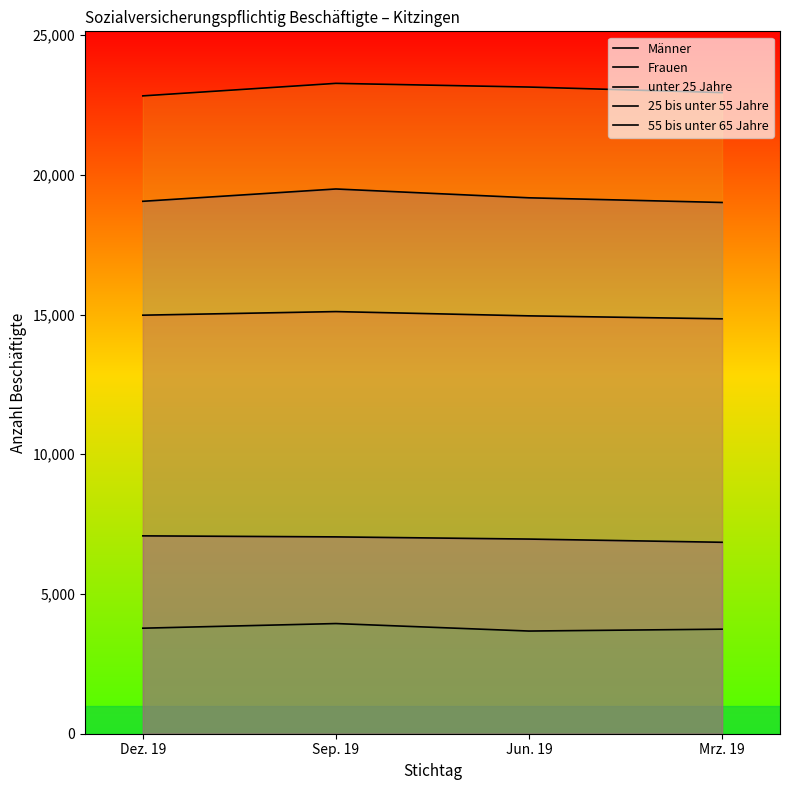

Which series has the widest spread of values?

Männer